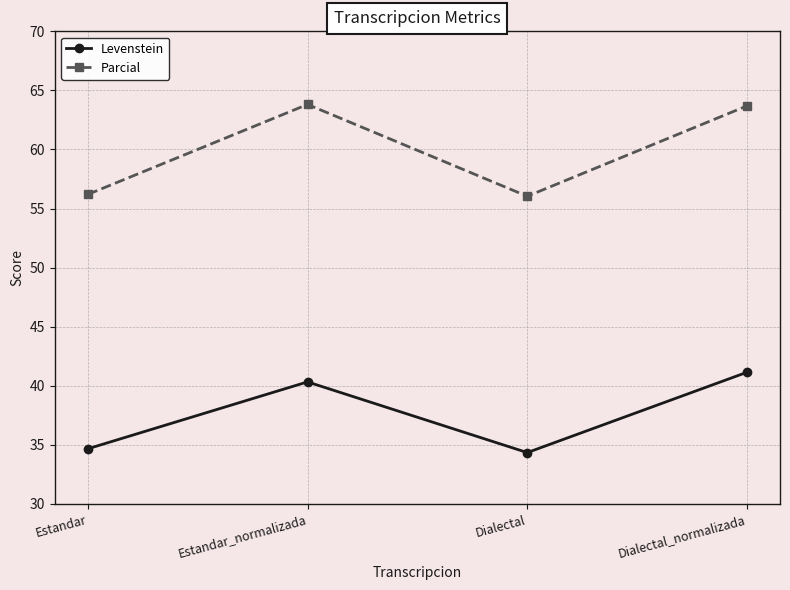

What is the difference between the highest and lowest values at Dialectal_normalizada?

22.5